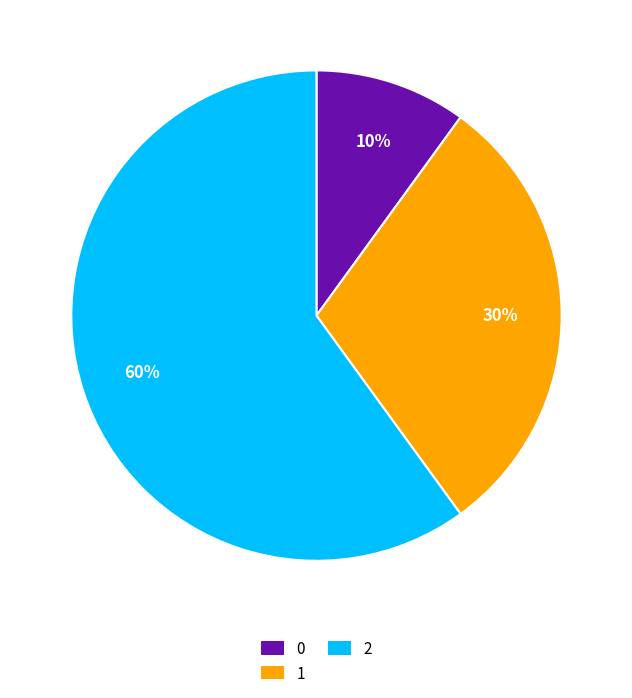

To the nearest percent, what portion does 1 represent?

30%